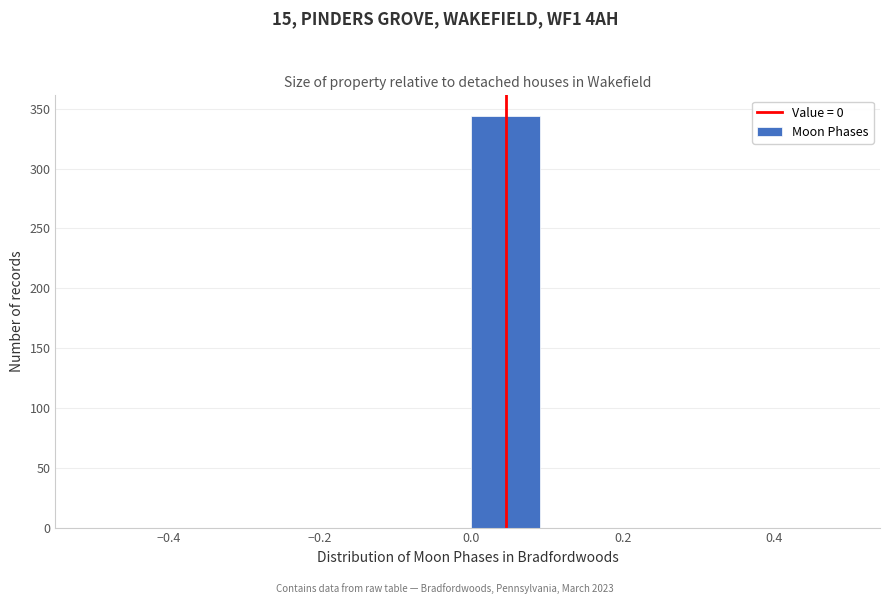

How tall is the bar that spans 0.0 to 0.1 on the x-axis? The values are not printed on the chart, so give them approximately, as read against the axis.

345